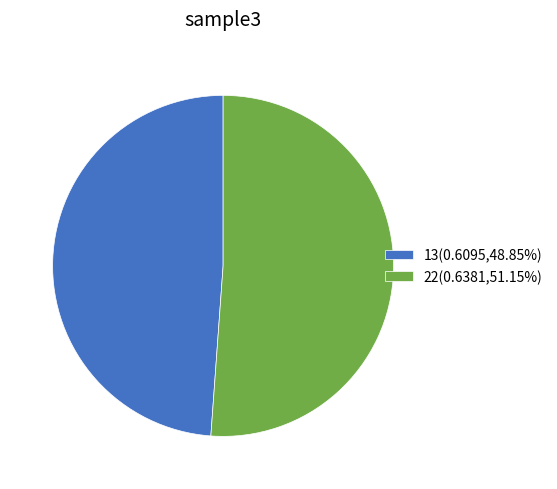

Between 22 and 13, which is larger?

22